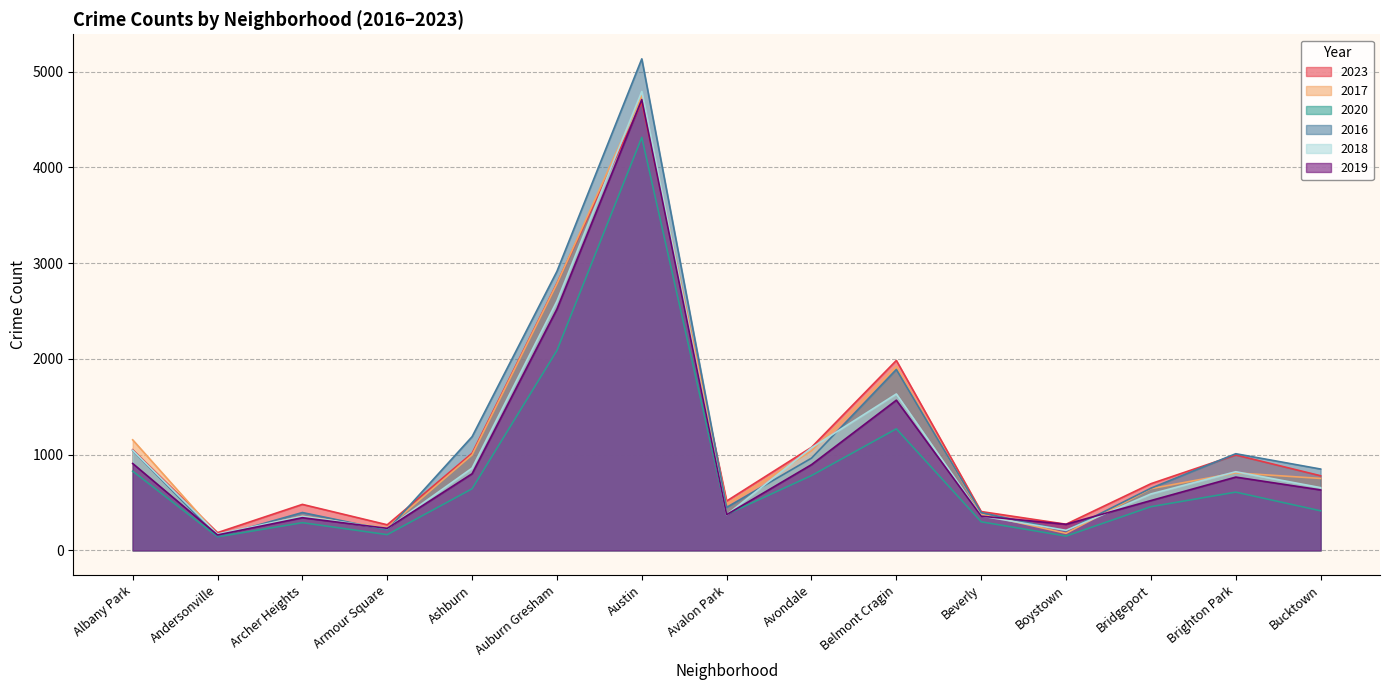

At which label does 2017 first exceed 751?

Albany Park